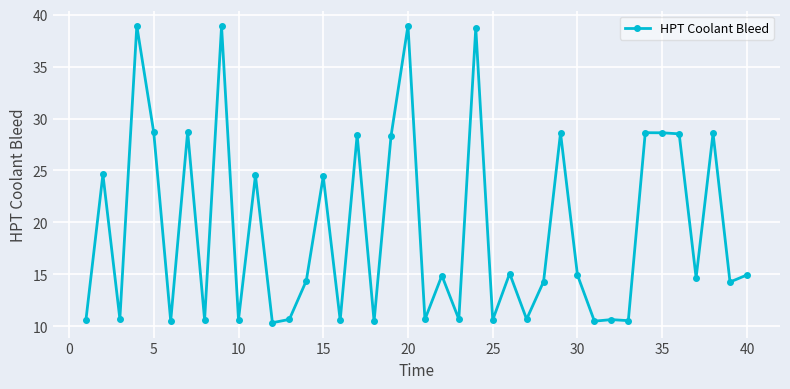

What is the difference between the maximum and minimum values?

28.6